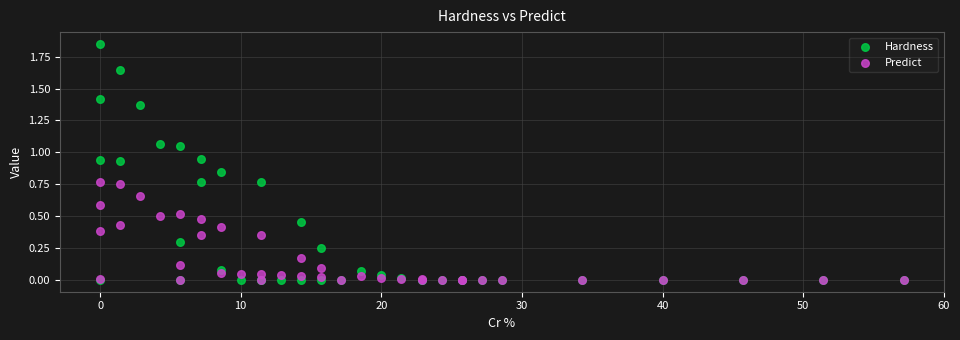

What are all the series names shown in the legend?

Hardness, Predict